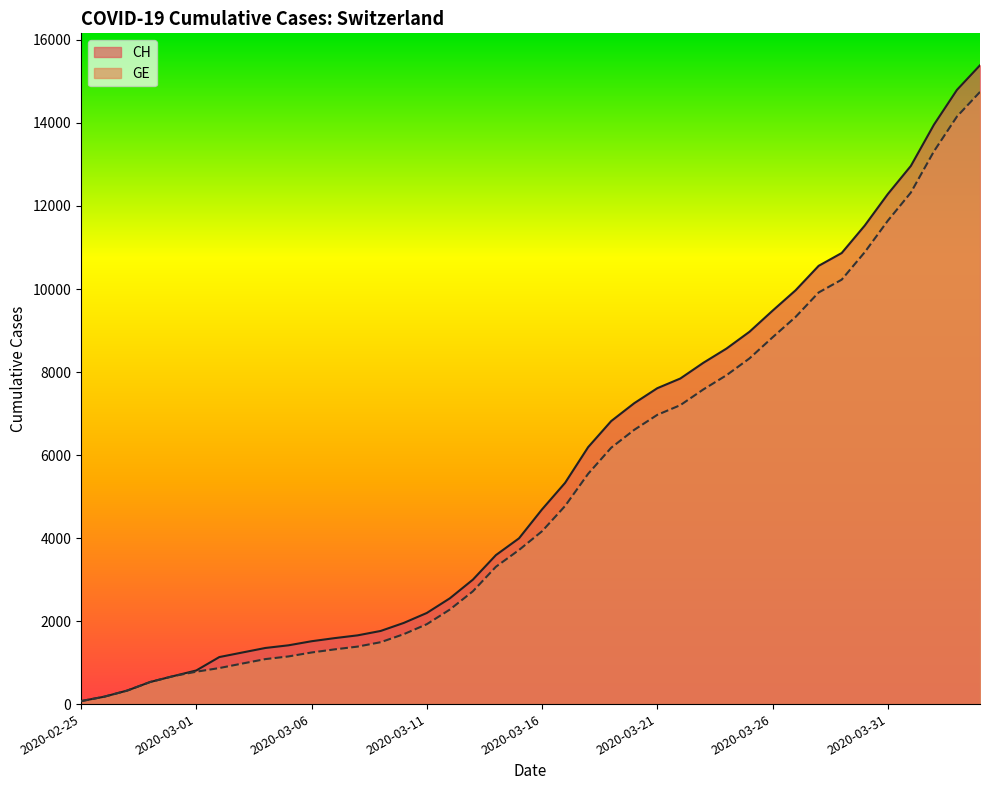

True or false: GE has a value of 2830 at 2020-03-18.

False